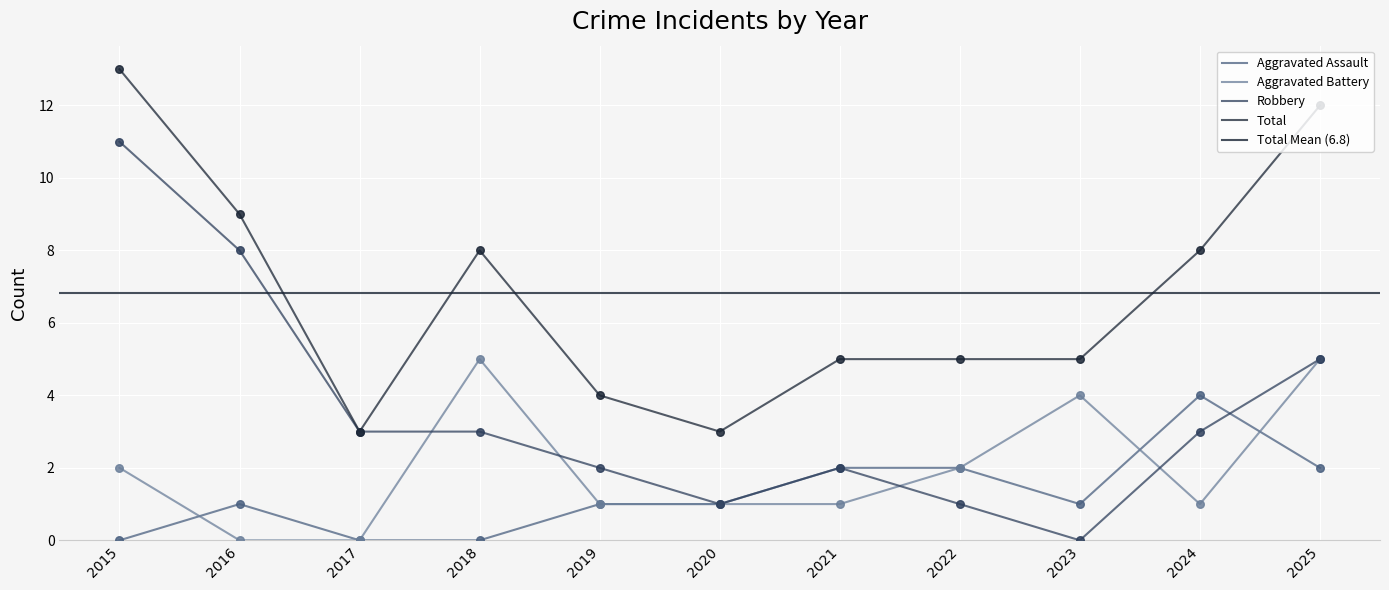

Which series has the largest Y range (max minus min)?

Robbery